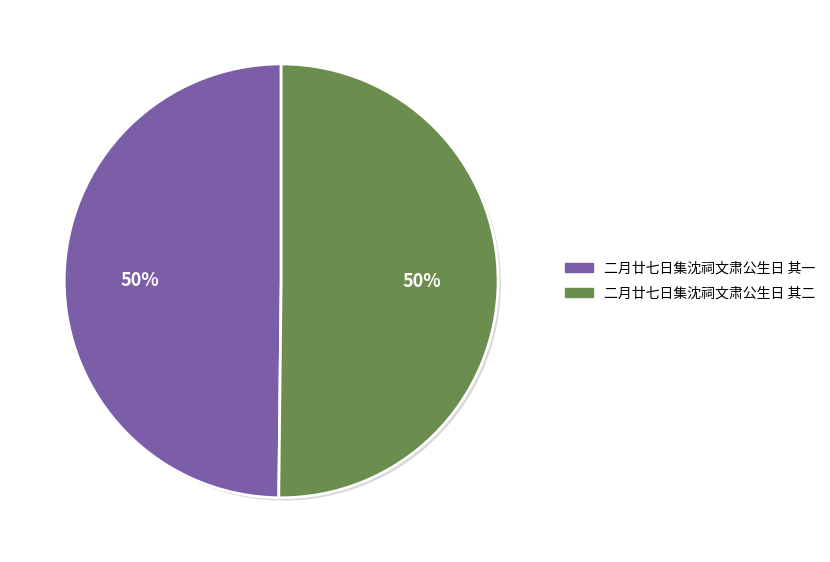

What percentage is the 二月廿七日集沈祠文肃公生日 其一 slice, to the nearest percent?

50%